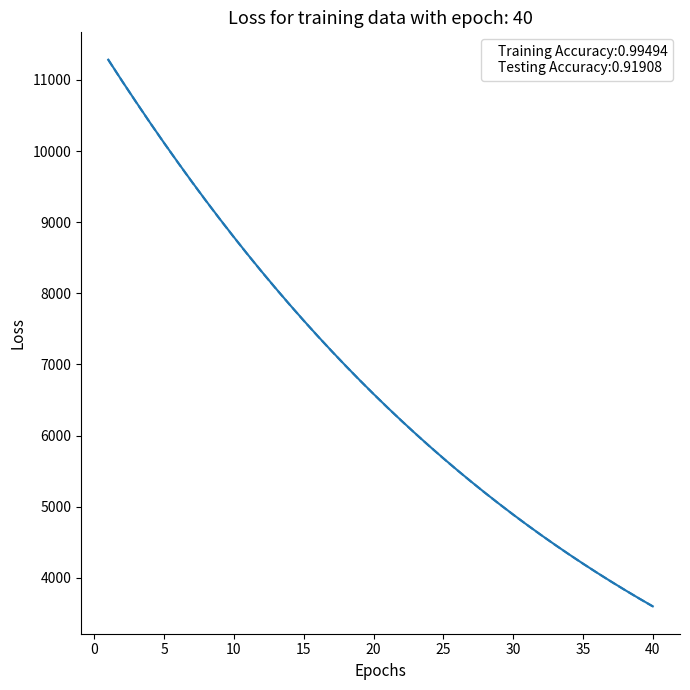

What is the greatest value displayed?

11285.3